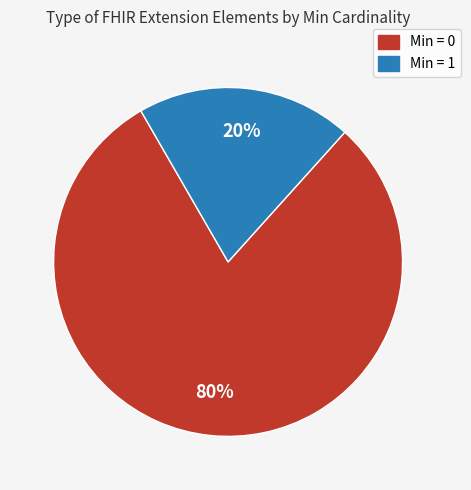

Rank the categories by value from highest to lowest.

Min = 0, Min = 1